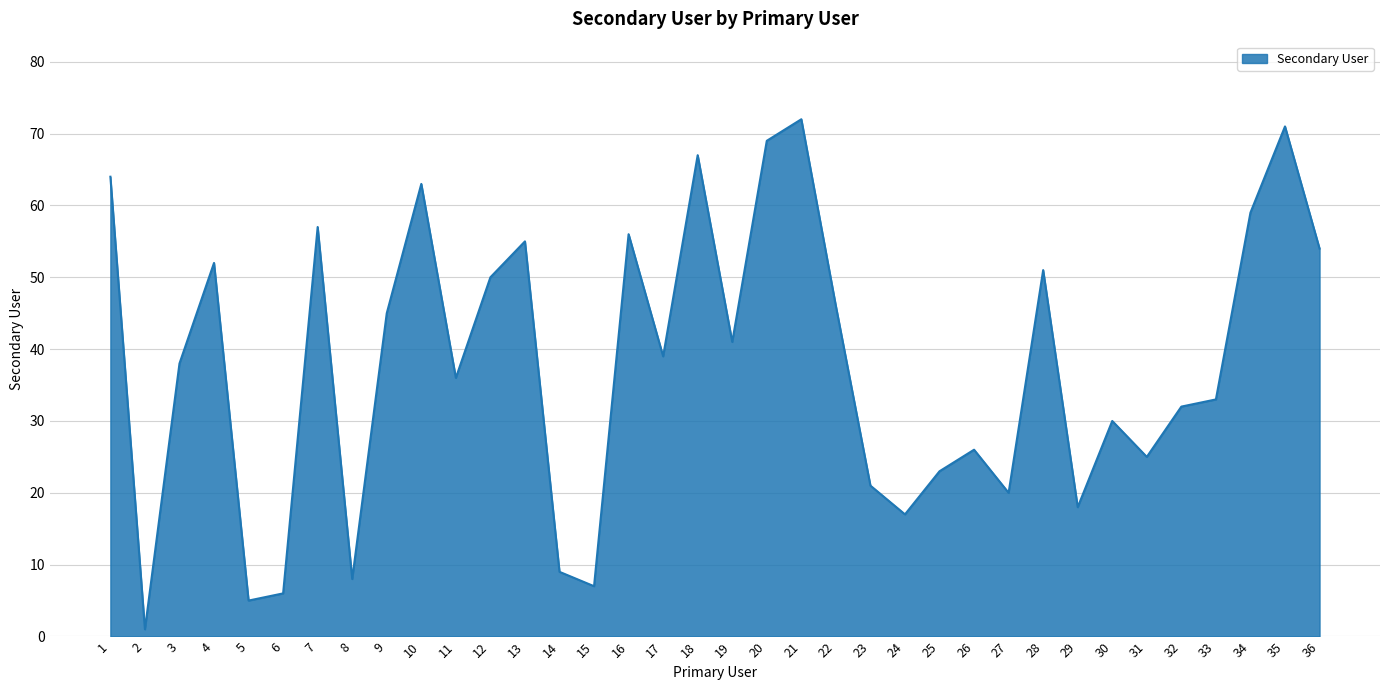

Which label corresponds to the largest value in the chart?

21